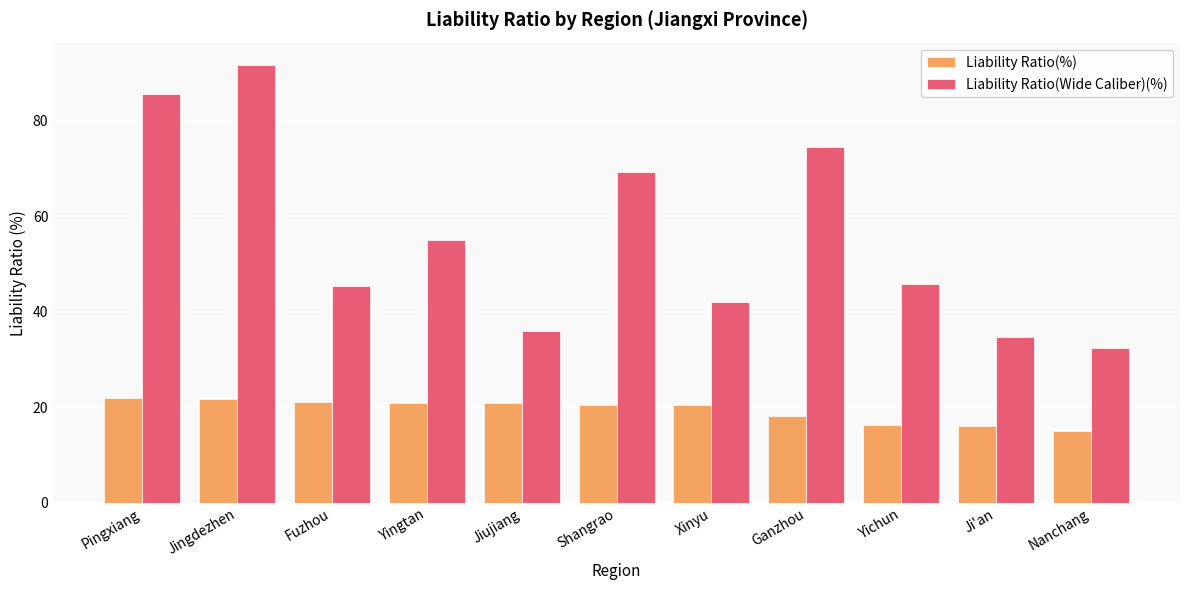

Where is Liability Ratio(%) nearest to the value 18?

Ganzhou